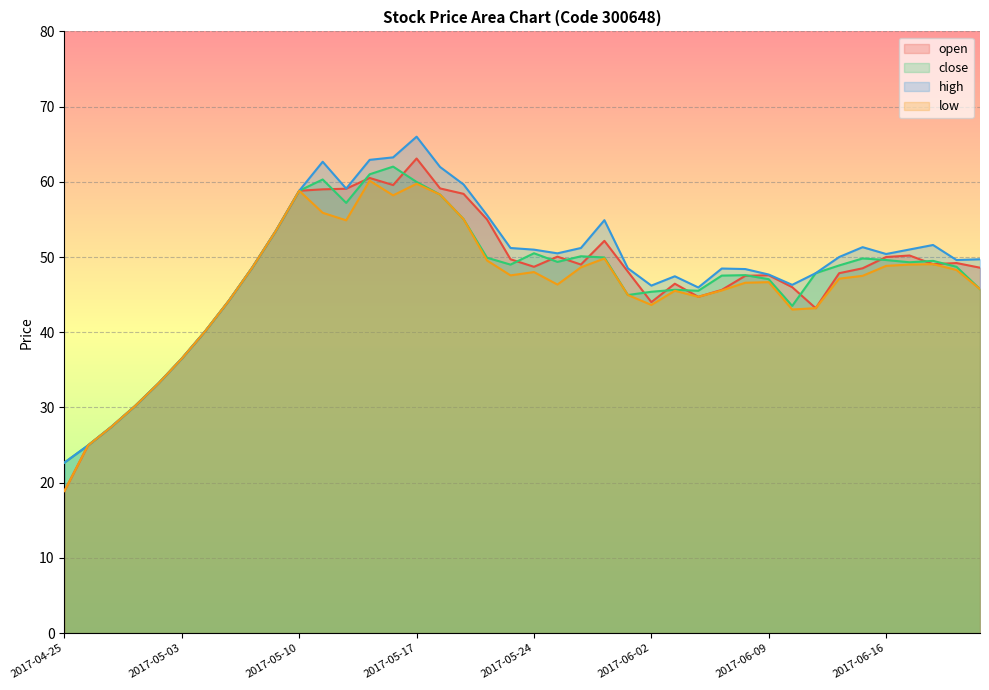

Reading left to right, extract all data points from this chart.

open: 2017-04-25=18.9	2017-04-26=24.9	2017-04-27=27.4	2017-04-28=30.2	2017-05-02=33.2	2017-05-03=36.5	2017-05-04=40.2	2017-05-05=44.2	2017-05-08=48.6	2017-05-09=53.5	2017-05-10=58.8	2017-05-11=59.0	2017-05-12=59.1	2017-05-15=60.5	2017-05-16=59.6	2017-05-17=63.1	2017-05-18=59.1	2017-05-19=58.4	2017-05-22=55.0	2017-05-23=49.7	2017-05-24=48.7	2017-05-25=50.0	2017-05-26=49.0	2017-05-31=52.1	2017-06-01=48.1	2017-06-02=44.0	2017-06-05=46.5	2017-06-06=44.7	2017-06-07=45.6	2017-06-08=47.5	2017-06-09=47.6	2017-06-12=46.0	2017-06-13=43.2	2017-06-14=47.9	2017-06-15=48.5	2017-06-16=50.0	2017-06-19=50.2	2017-06-20=49.0	2017-06-21=49.2	2017-06-22=48.6
close: 2017-04-25=22.7	2017-04-26=24.9	2017-04-27=27.4	2017-04-28=30.2	2017-05-02=33.2	2017-05-03=36.5	2017-05-04=40.2	2017-05-05=44.2	2017-05-08=48.6	2017-05-09=53.5	2017-05-10=58.8	2017-05-11=60.3	2017-05-12=57.2	2017-05-15=61.0	2017-05-16=62.0	2017-05-17=60.0	2017-05-18=58.3	2017-05-19=55.0	2017-05-22=49.9	2017-05-23=49.0	2017-05-24=50.5	2017-05-25=49.4	2017-05-26=50.1	2017-05-31=49.9	2017-06-01=45.0	2017-06-02=45.4	2017-06-05=45.6	2017-06-06=45.5	2017-06-07=47.5	2017-06-08=47.6	2017-06-09=47.0	2017-06-12=43.5	2017-06-13=47.9	2017-06-14=48.9	2017-06-15=49.8	2017-06-16=49.6	2017-06-19=49.3	2017-06-20=49.5	2017-06-21=48.7	2017-06-22=45.7
high: 2017-04-25=22.7	2017-04-26=24.9	2017-04-27=27.4	2017-04-28=30.2	2017-05-02=33.2	2017-05-03=36.5	2017-05-04=40.2	2017-05-05=44.2	2017-05-08=48.6	2017-05-09=53.5	2017-05-10=58.8	2017-05-11=62.7	2017-05-12=59.1	2017-05-15=62.9	2017-05-16=63.2	2017-05-17=66.0	2017-05-18=62.0	2017-05-19=59.6	2017-05-22=55.6	2017-05-23=51.2	2017-05-24=51.0	2017-05-25=50.5	2017-05-26=51.2	2017-05-31=54.9	2017-06-01=48.5	2017-06-02=46.2	2017-06-05=47.4	2017-06-06=46.0	2017-06-07=48.5	2017-06-08=48.4	2017-06-09=47.7	2017-06-12=46.3	2017-06-13=47.9	2017-06-14=50.0	2017-06-15=51.3	2017-06-16=50.4	2017-06-19=51.0	2017-06-20=51.6	2017-06-21=49.6	2017-06-22=49.7
low: 2017-04-25=18.9	2017-04-26=24.9	2017-04-27=27.4	2017-04-28=30.2	2017-05-02=33.2	2017-05-03=36.5	2017-05-04=40.2	2017-05-05=44.2	2017-05-08=48.6	2017-05-09=53.5	2017-05-10=58.8	2017-05-11=55.9	2017-05-12=54.9	2017-05-15=60.1	2017-05-16=58.2	2017-05-17=59.7	2017-05-18=58.3	2017-05-19=55.0	2017-05-22=49.5	2017-05-23=47.6	2017-05-24=48.0	2017-05-25=46.3	2017-05-26=48.6	2017-05-31=49.8	2017-06-01=45.0	2017-06-02=43.6	2017-06-05=45.5	2017-06-06=44.7	2017-06-07=45.6	2017-06-08=46.6	2017-06-09=46.7	2017-06-12=43.0	2017-06-13=43.2	2017-06-14=47.1	2017-06-15=47.5	2017-06-16=48.8	2017-06-19=49.0	2017-06-20=49.0	2017-06-21=48.3	2017-06-22=45.7